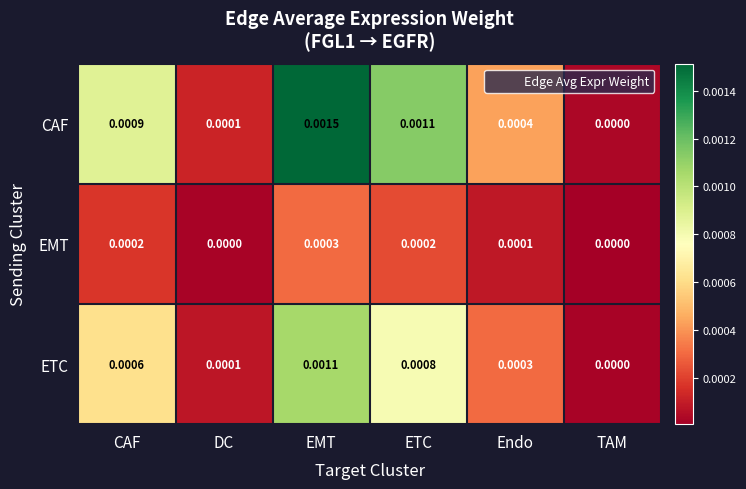

Which series has the largest total across all categories?

CAF